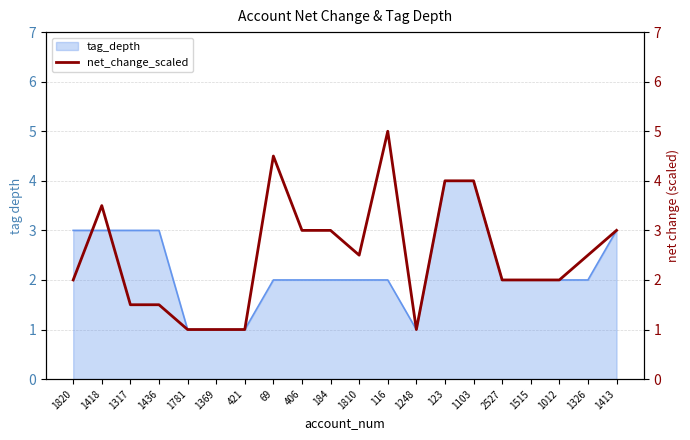

At which category does the data reach its first local peak?

1418